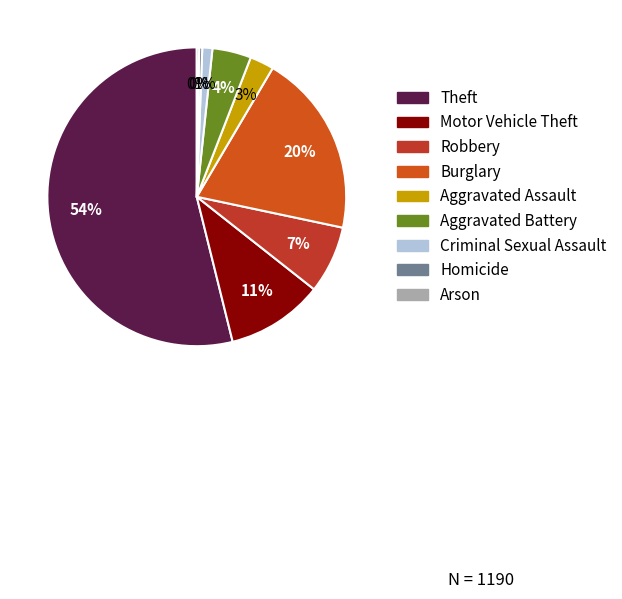

Does Motor Vehicle Theft represent more than half of the total?

No